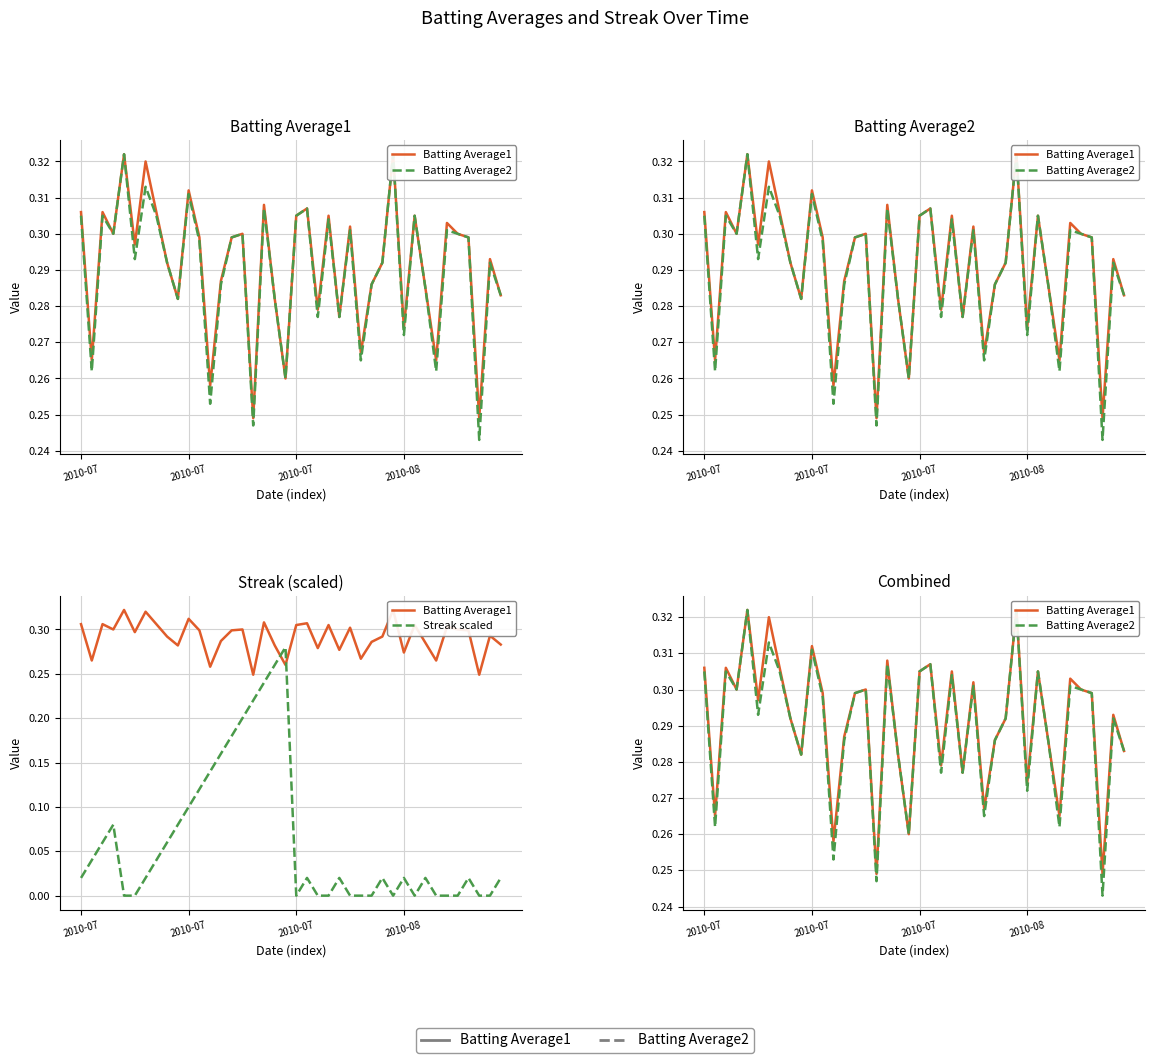

Between 7 and 8, which series saw the biggest shift?

Streak scaled